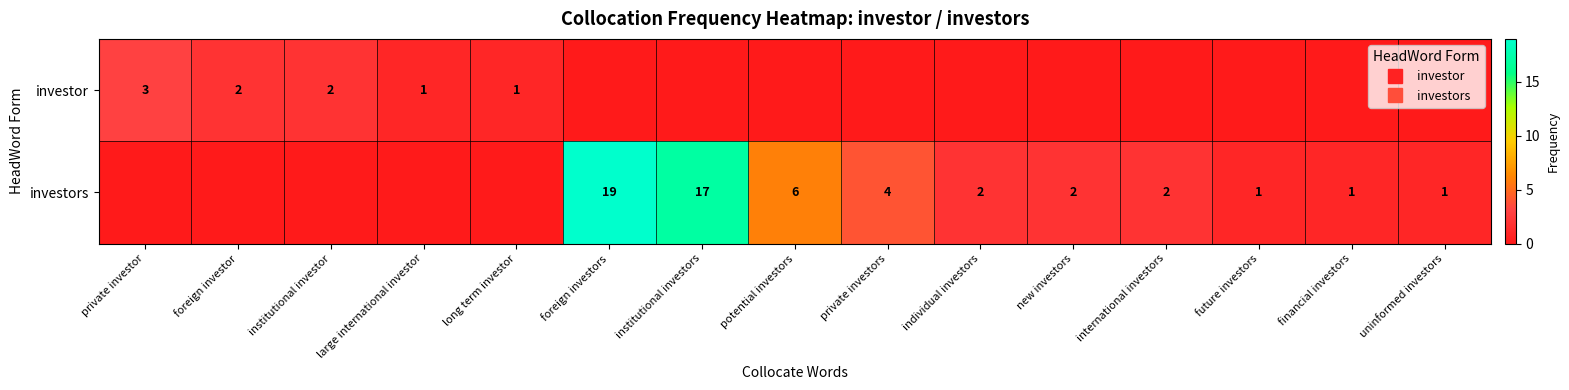

True or false: investor has a value of 2 at institutional investor.

True